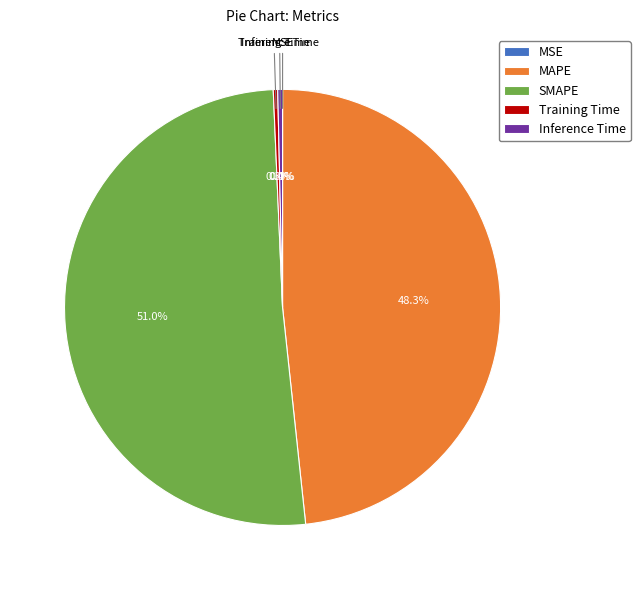

To the nearest percent, what is the combined percentage of Training Time and Inference Time?

1%